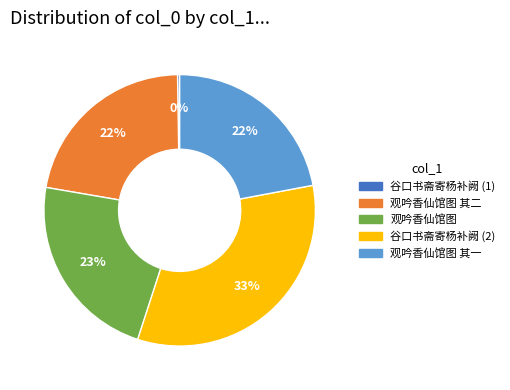

Is the sum of 观吟香仙馆图 and 观吟香仙馆图 其二 greater than half?

No